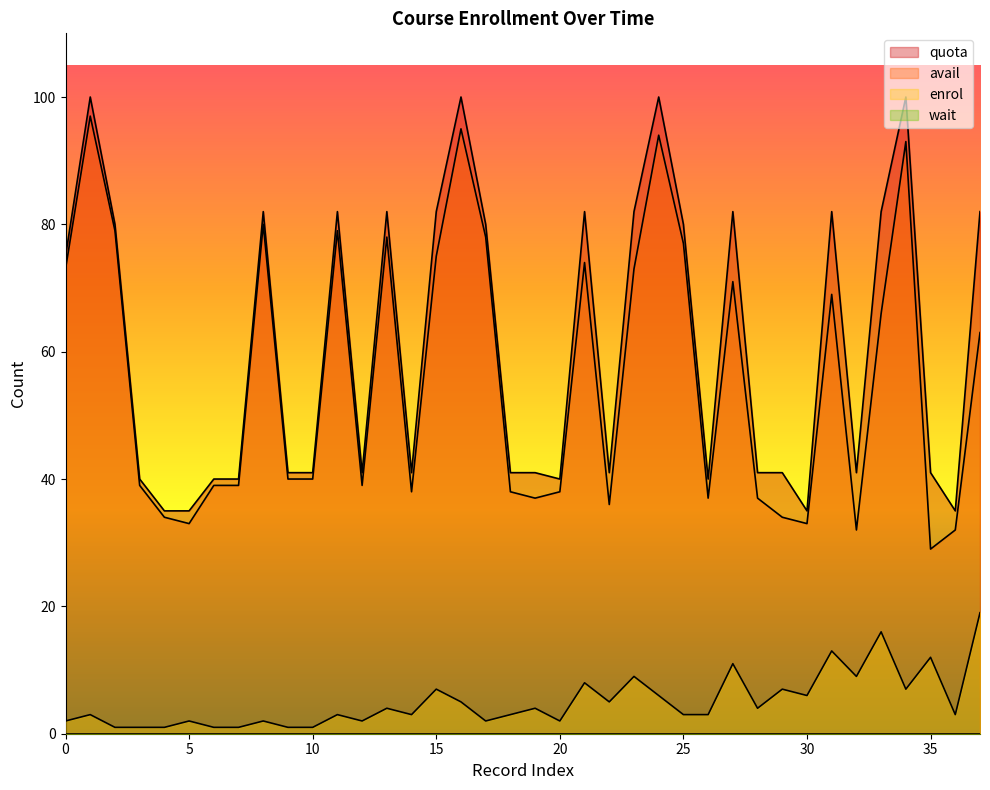

True or false: quota and avail intersect in this chart.

False